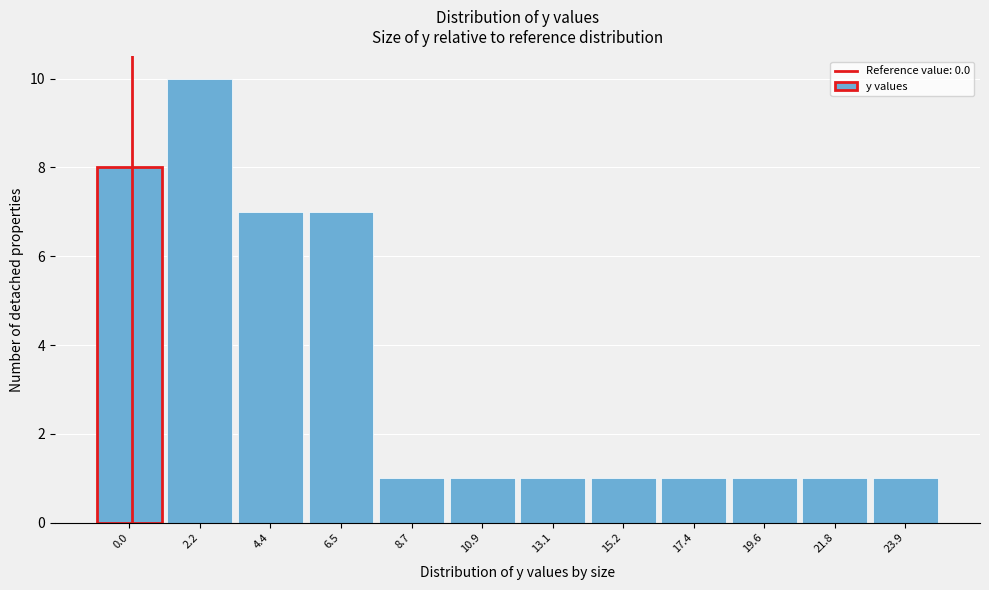

Reading left to right, what are all the values shown in this chart?

0.0=8	2.2=10	4.4=7	6.5=7	8.7=1	10.9=1	13.1=1	15.2=1	17.4=1	19.6=1	21.8=1	23.9=1